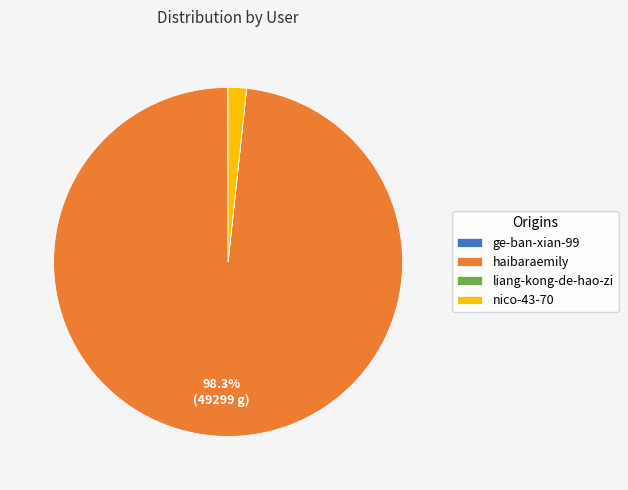

What portion of the pie excludes haibaraemily?

1.7%